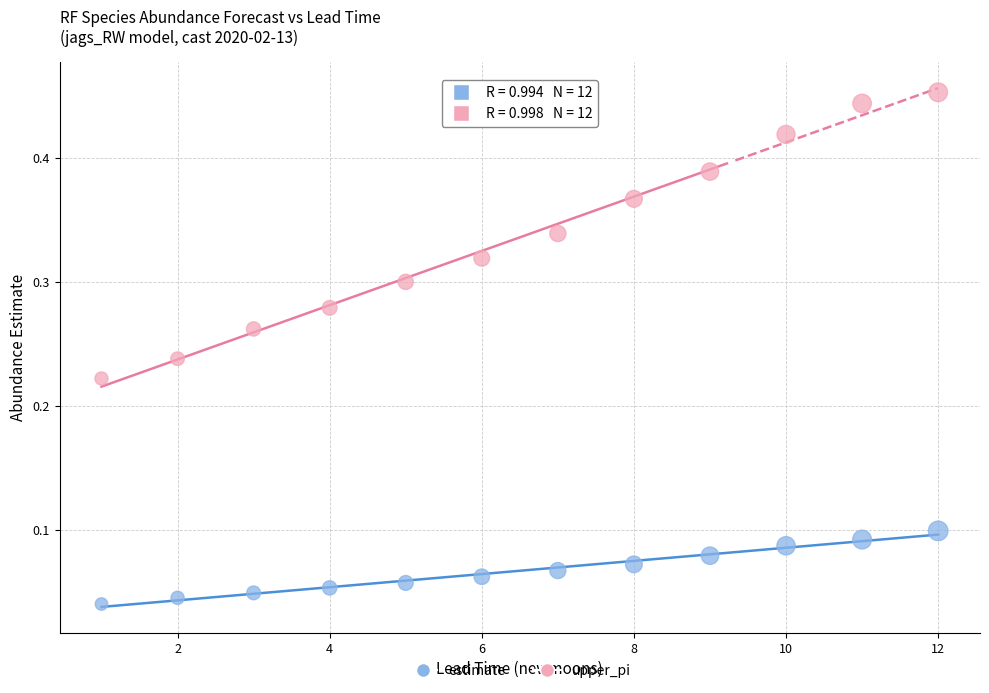

Which series reaches the maximum Y coordinate?

upper_pi